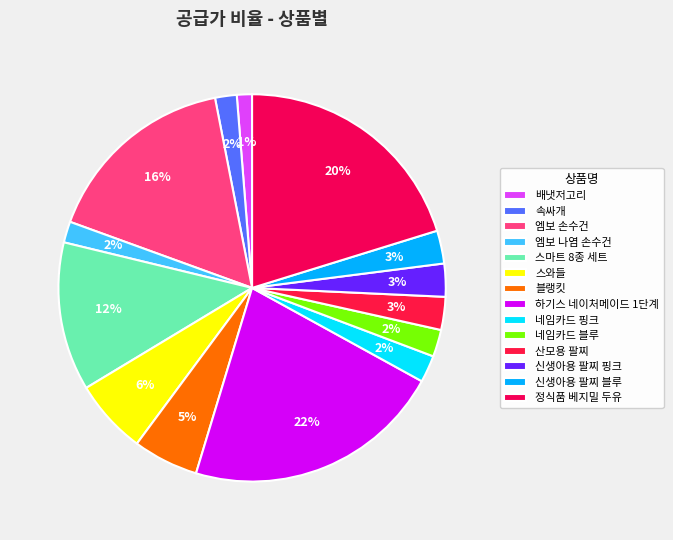

Is the sum of 속싸개 and 하기스 네이처메이드 1단계 greater than half?

No